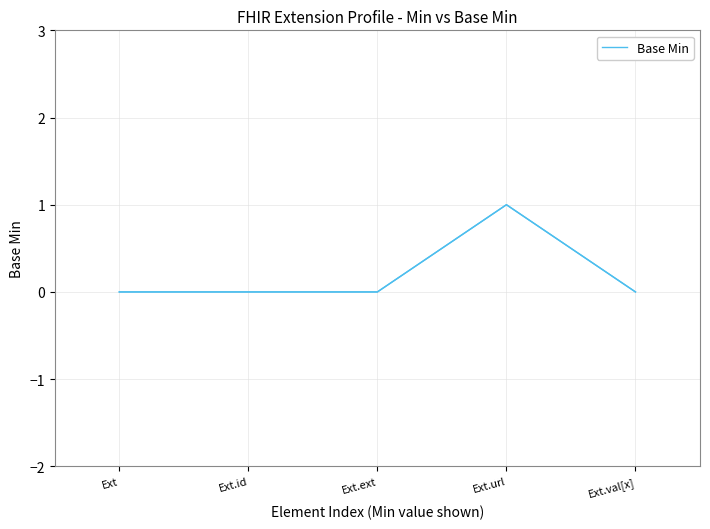

Count the number of data series in this chart.

1